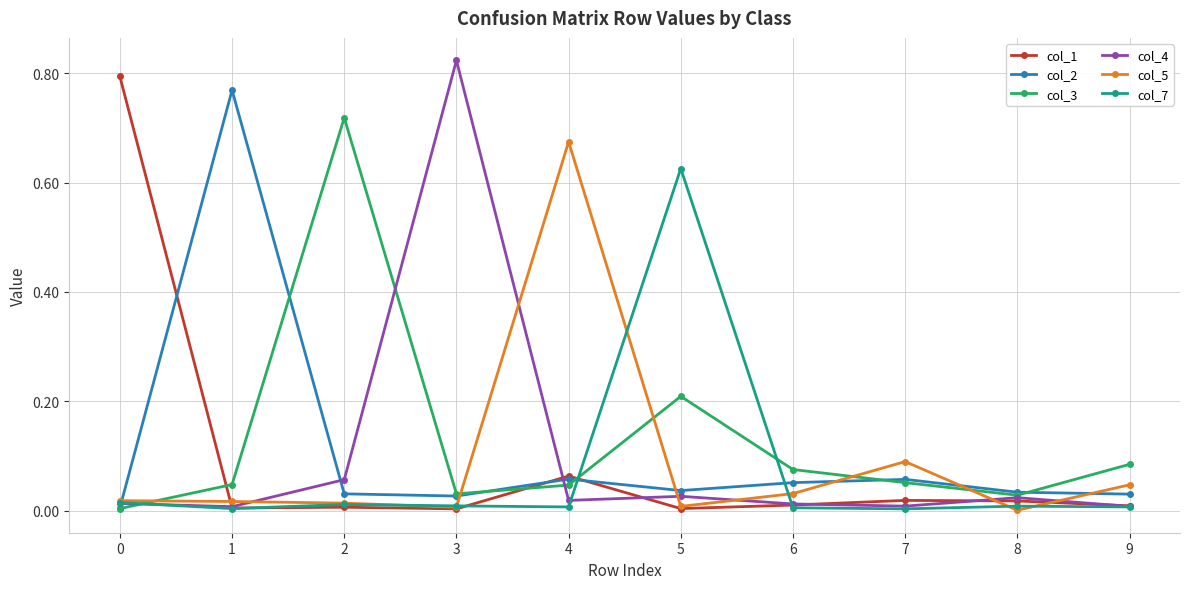

The value of col_5 at 6 is 0.0. True or false?

True